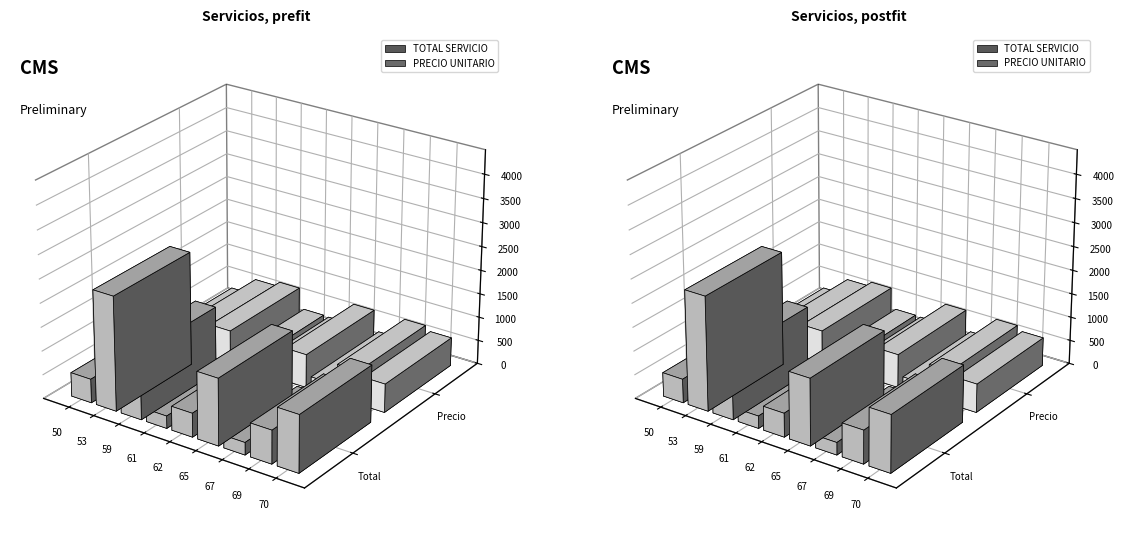

Rank the series by their maximum value, from lowest to highest.

PRECIO UNITARIO, TOTAL SERVICIO